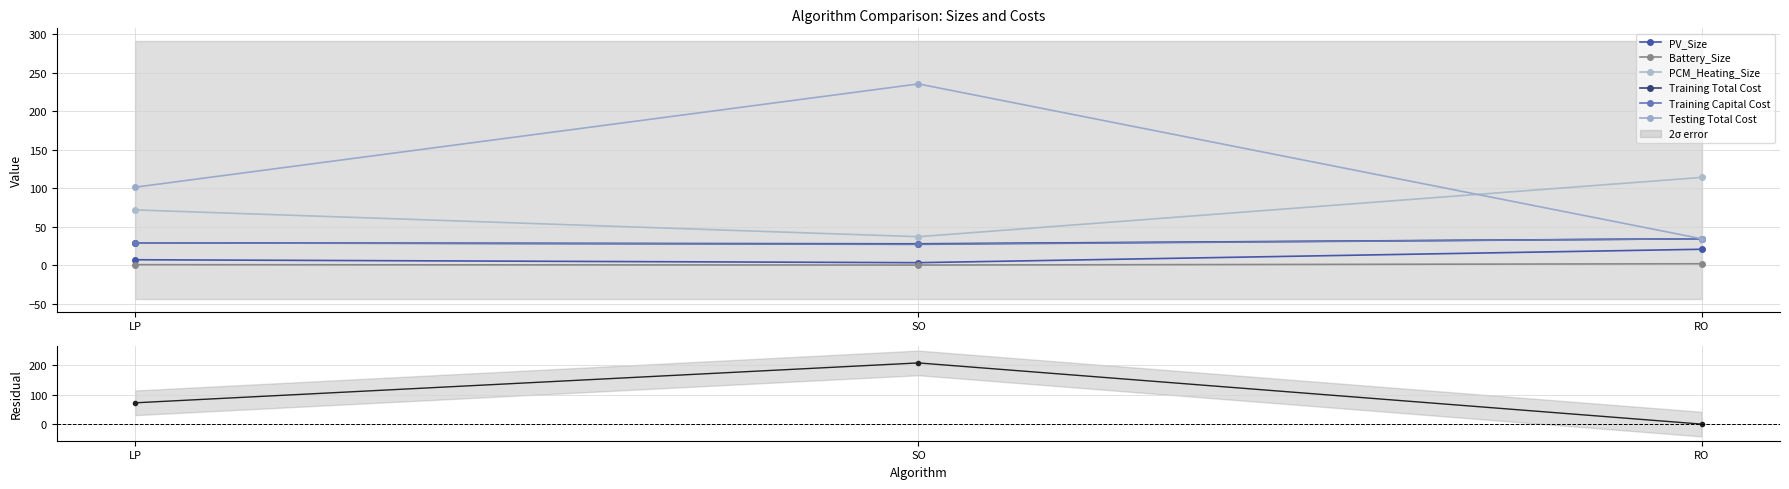

Reading right to left, transcribe all the data shown in this chart.

PV_Size: RO=20.6	SO=3.1	LP=6.9
Battery_Size: RO=1.7	SO=0.0	LP=0.5
PCM_Heating_Size: RO=114.0	SO=36.9	LP=71.8
Training Total Cost: RO=34.2	SO=27.7	LP=28.9
Training Capital Cost: RO=34.2	SO=26.9	LP=28.9
Testing Total Cost: RO=34.2	SO=235.7	LP=101.3